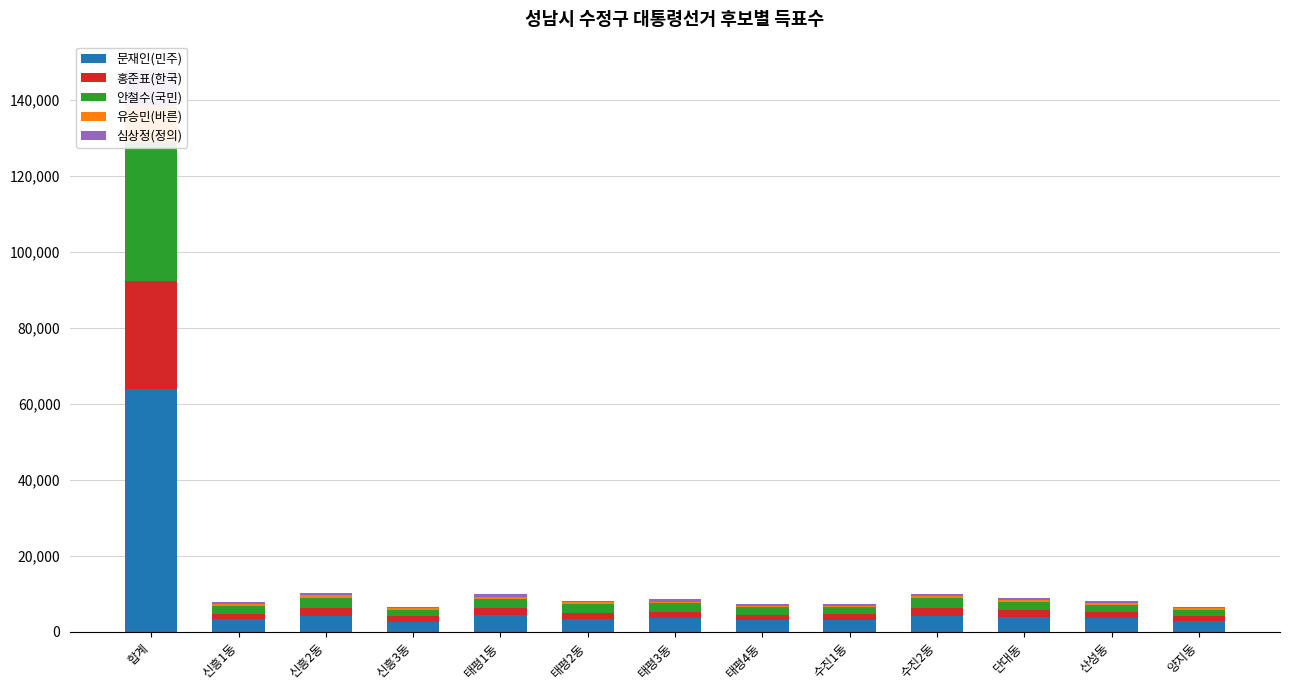

Between 단대동 and 태평1동, which is larger?

태평1동